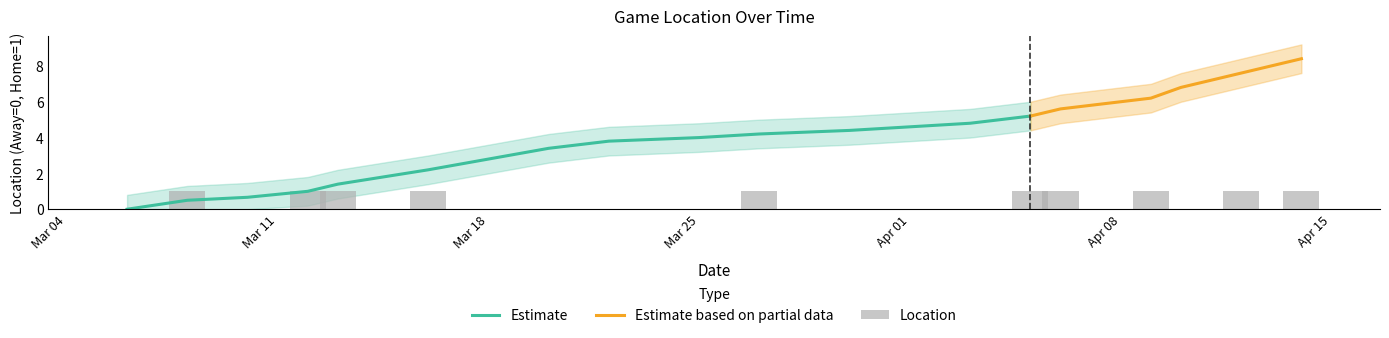

True or false: the data shows 0 at 8.

False